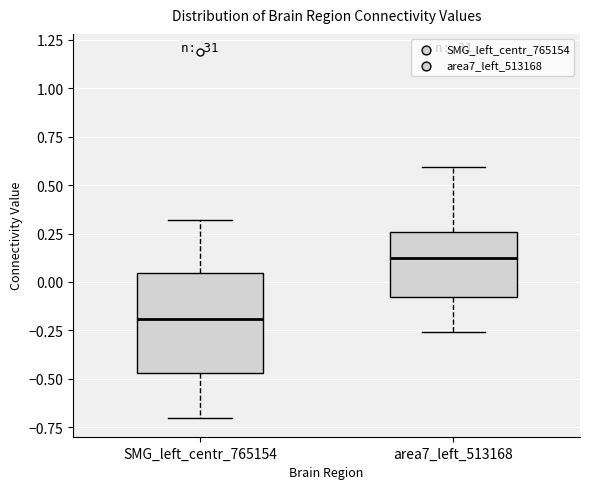

Reading left to right, transcribe this box plot: for each box, give where its median line is, the range the box spans, and where its two whiskers end, as read against the y-axis. The values are not printed on the chart, so give them approximately, as read against the axis.

SMG_left_centr_765154: median -0.20, box -0.45 to 0.05, whiskers -0.70 to 0.30
area7_left_513168: median 0.10, box -0.10 to 0.25, whiskers -0.25 to 0.60